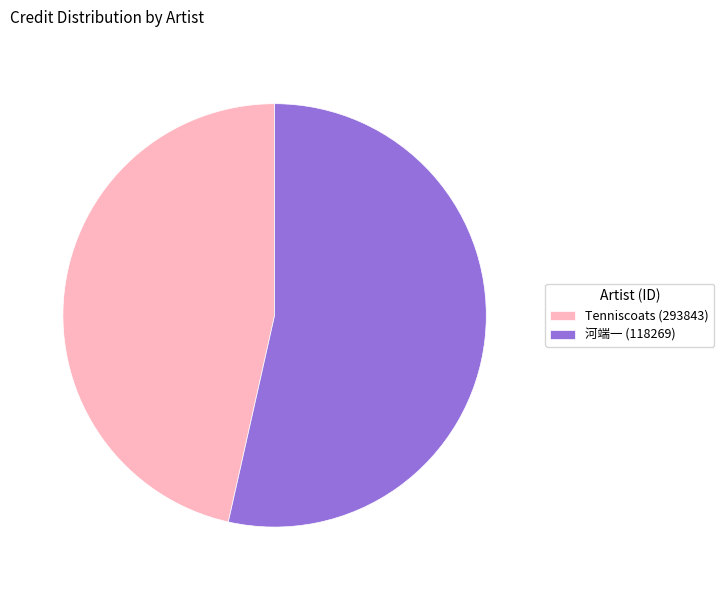

Combined, do Tenniscoats (293843) and 河端一 (118269) account for over 50%?

Yes